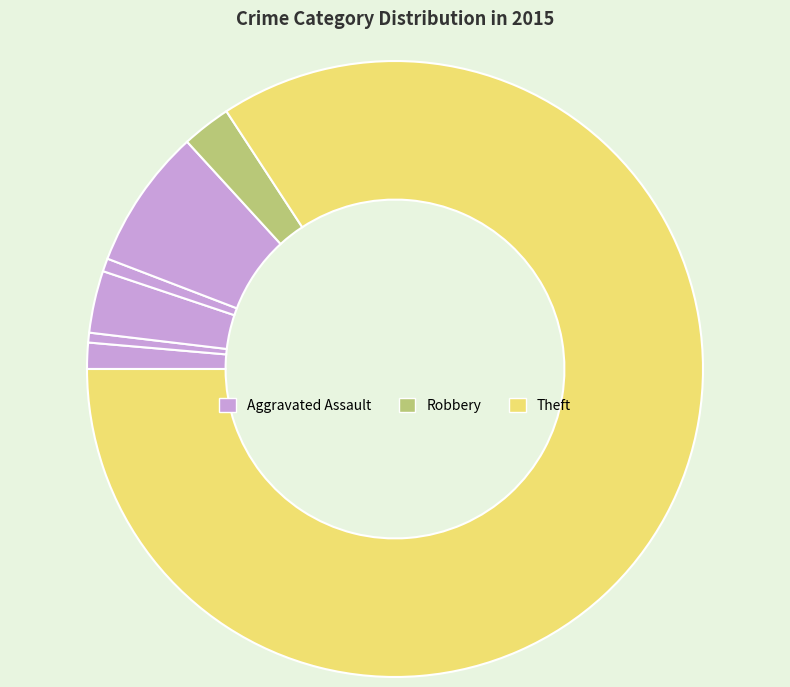

How many segments does this pie chart have?

7